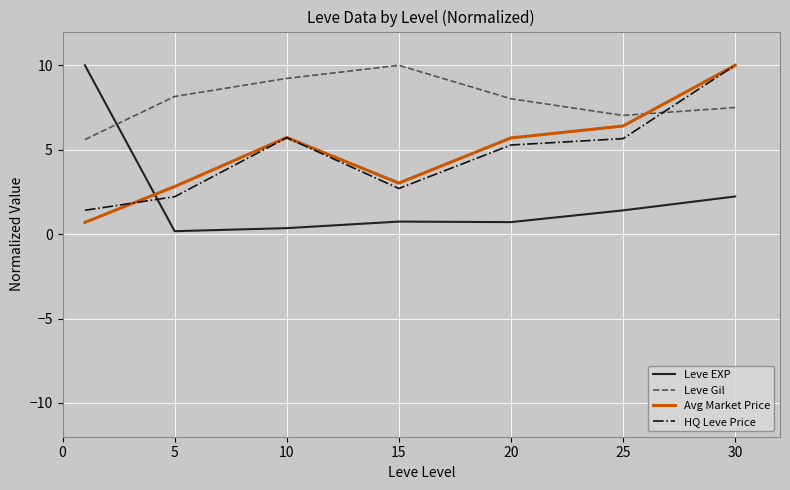

True or false: Avg Market Price and Leve EXP intersect in this chart.

True